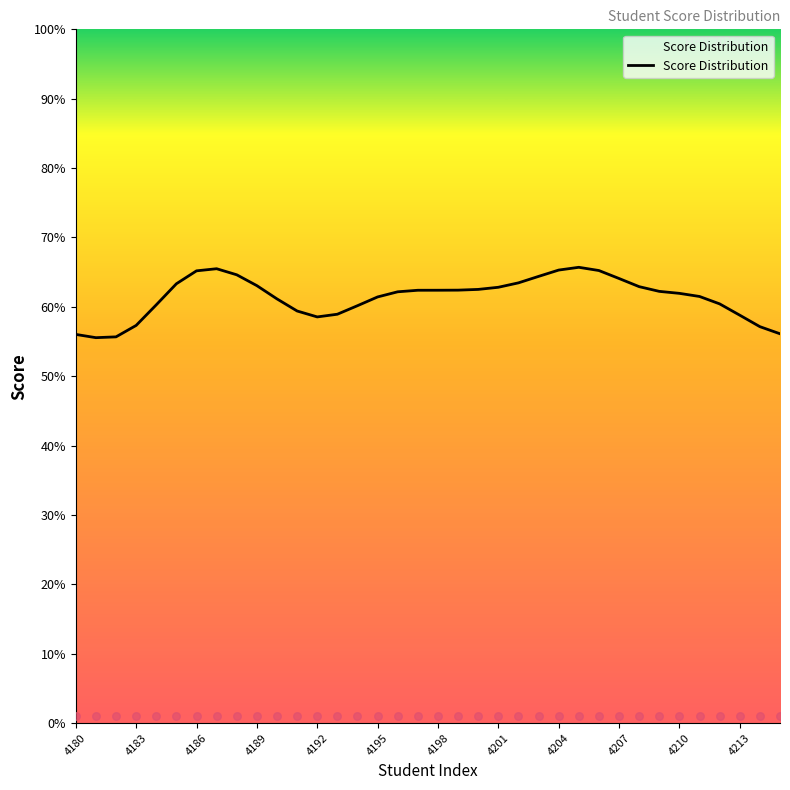

What is the change in value from 18 to 25?

+0.3